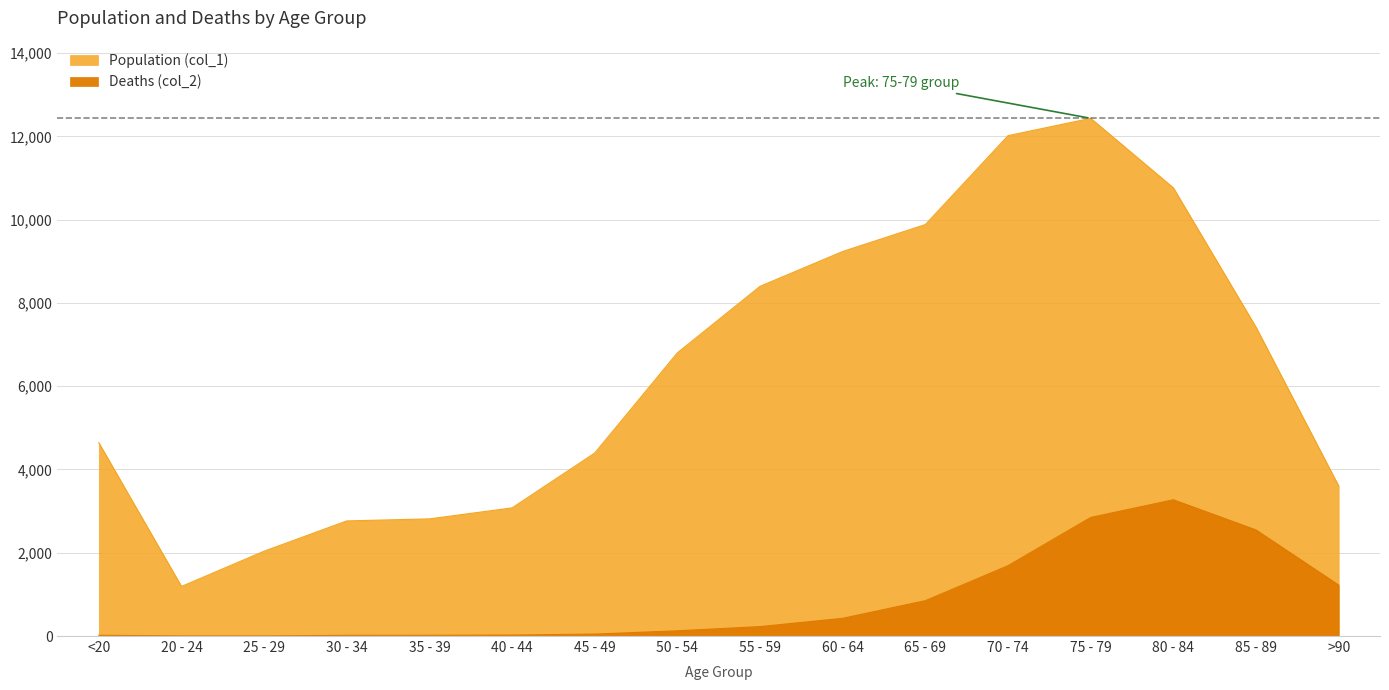

How many values in the Deaths (col_2) series are below 227?

8